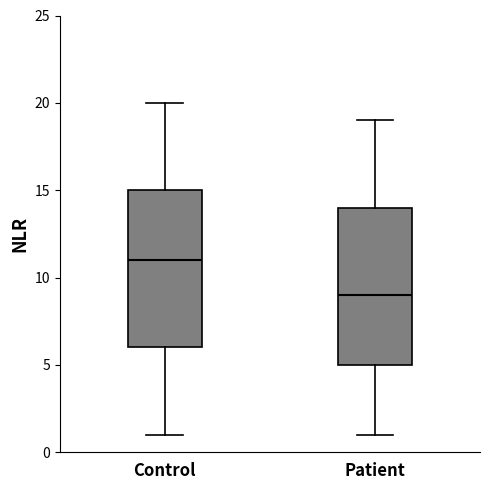

Reading left to right, transcribe this box plot: for each box, give where its median line is, the range the box spans, and where its two whiskers end, as read against the y-axis. The values are not printed on the chart, so give them approximately, as read against the axis.

Control: median 11, box 6 to 15, whiskers 1 to 20
Patient: median 9, box 5 to 14, whiskers 1 to 19